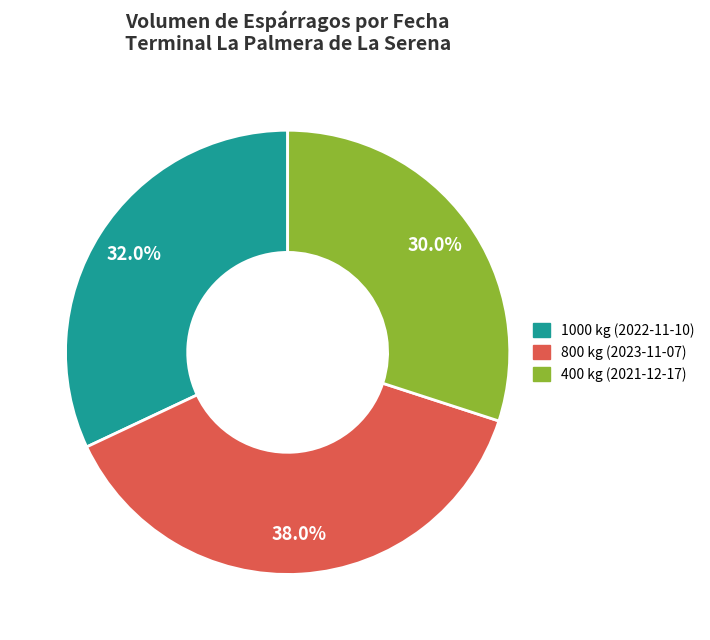

To the nearest percent, what is the difference between the largest and smallest slice percentages?

8%